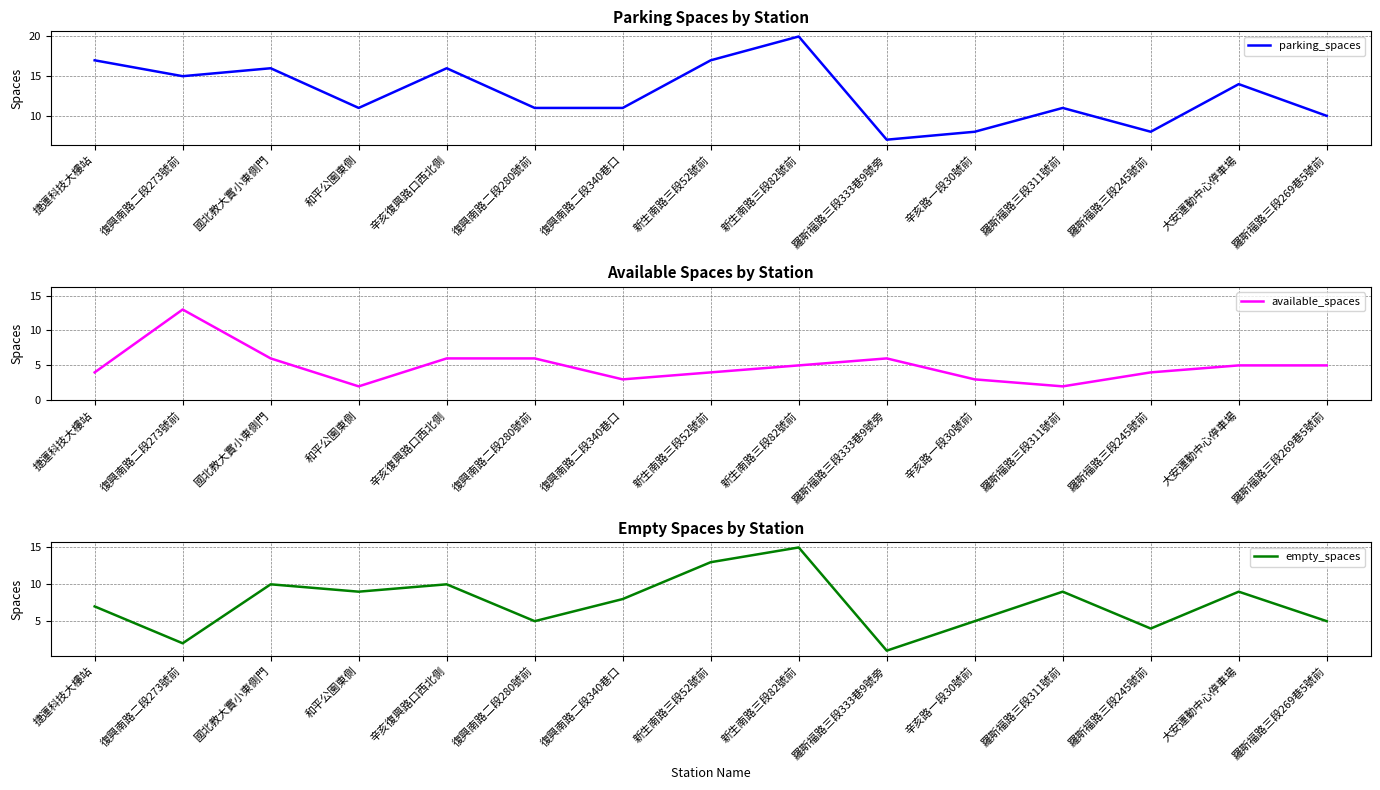

Is it true that available_spaces equals 2 at 和平公園東側?

True